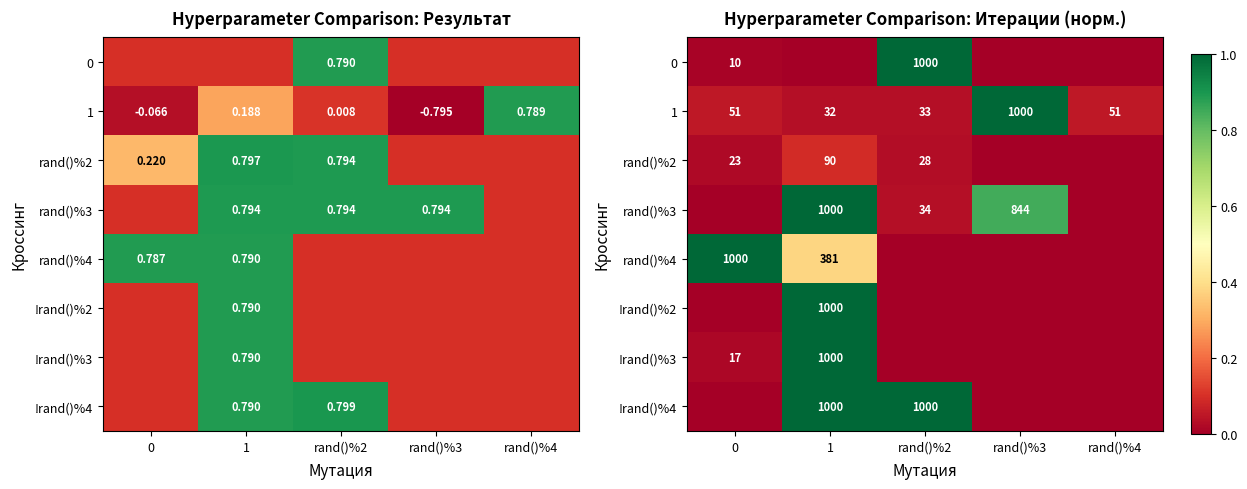

List the labels in order of rand()%3 value, smallest first.

0, rand()%4, rand()%2, rand()%3, 1